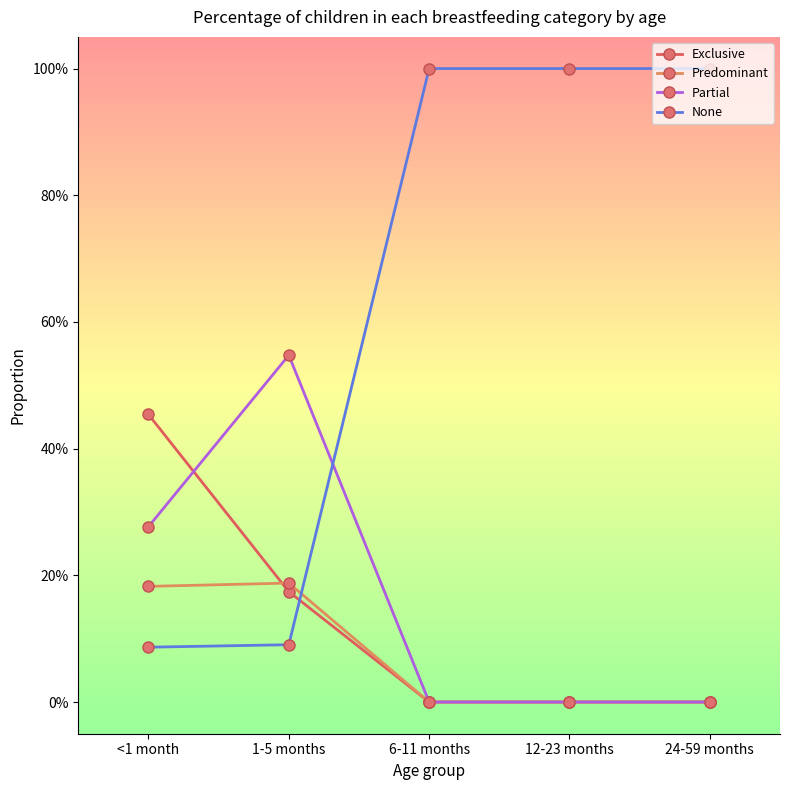

Does the chart have visible grid lines?

No